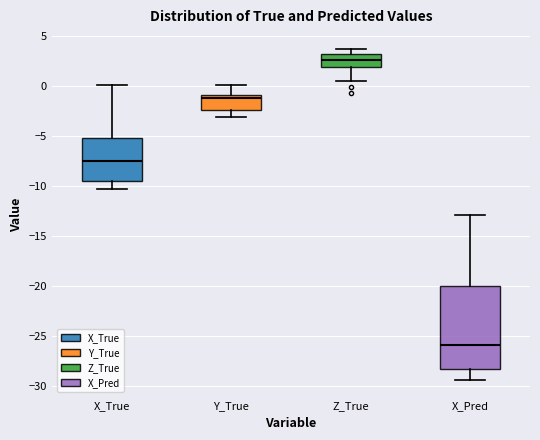

Comparing the boxes themselves (not the whiskers), which one is the tallest?

X_Pred